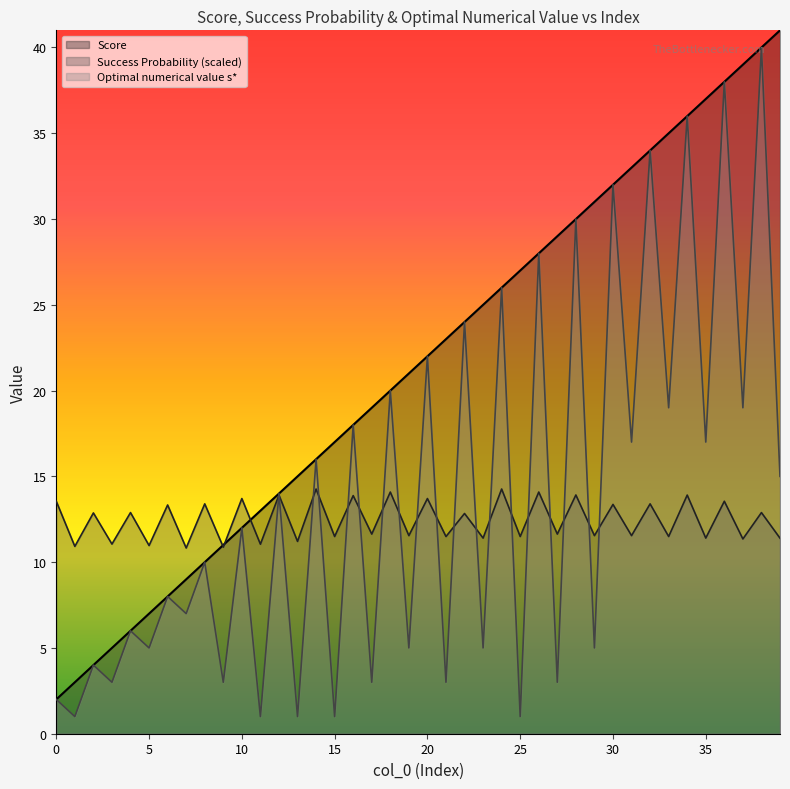

In Optimal numerical value s*, how many points are lower than both neighbors (excluding endpoints)?

19